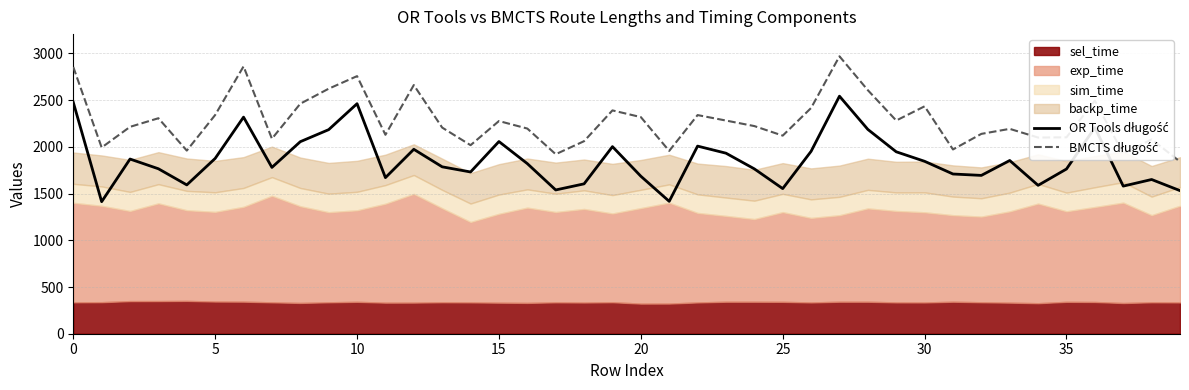

What is the total value across all series at 28?

4792.5